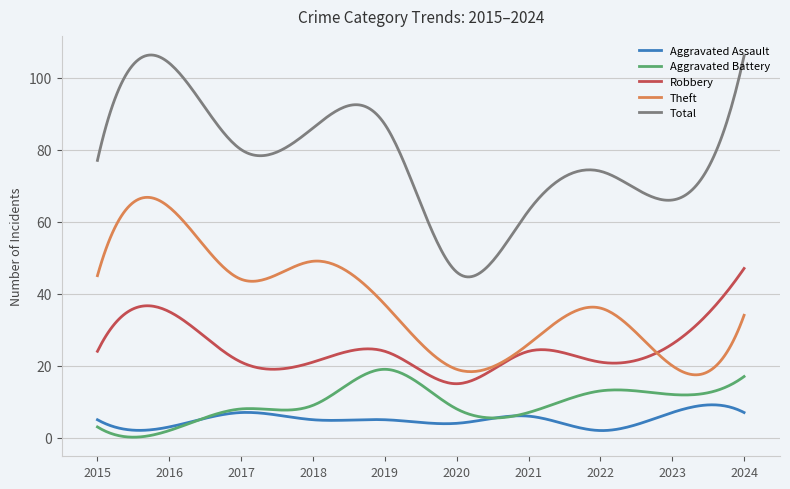

True or false: Robbery and Total cross at least once.

False